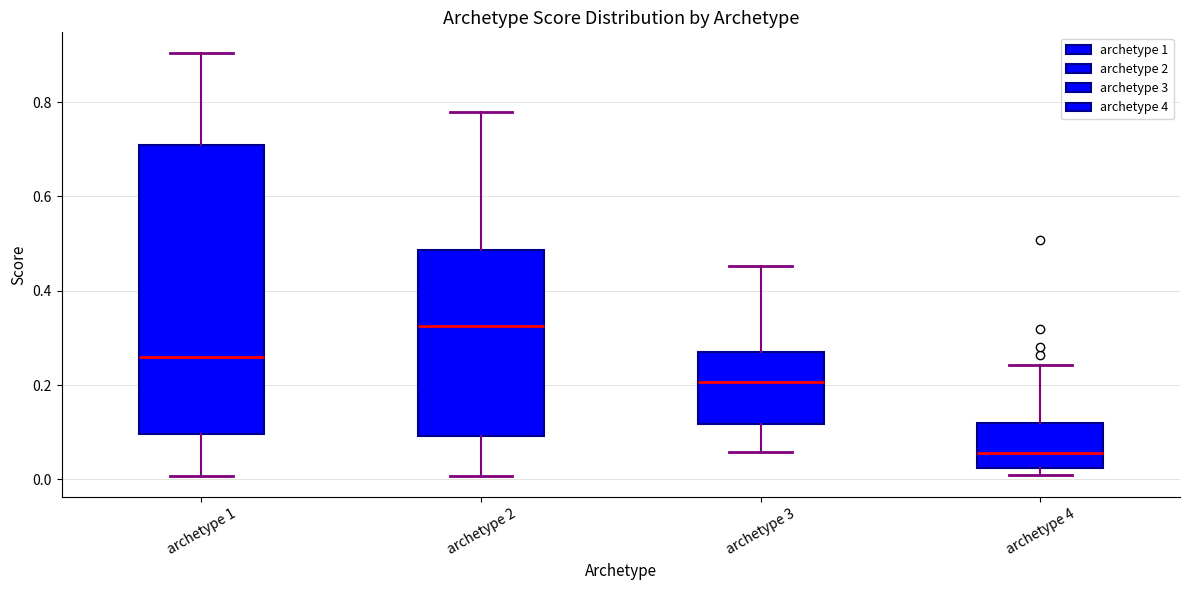

Reading left to right, transcribe this box plot: for each box, give where its median line is, the range the box spans, and where its two whiskers end, as read against the y-axis. The values are not printed on the chart, so give them approximately, as read against the axis.

archetype 1: median 0.26, box 0.10 to 0.72, whiskers 0.00 to 0.90
archetype 2: median 0.32, box 0.10 to 0.48, whiskers 0.00 to 0.78
archetype 3: median 0.20, box 0.12 to 0.28, whiskers 0.06 to 0.46
archetype 4: median 0.06, box 0.02 to 0.12, whiskers 0.00 to 0.24